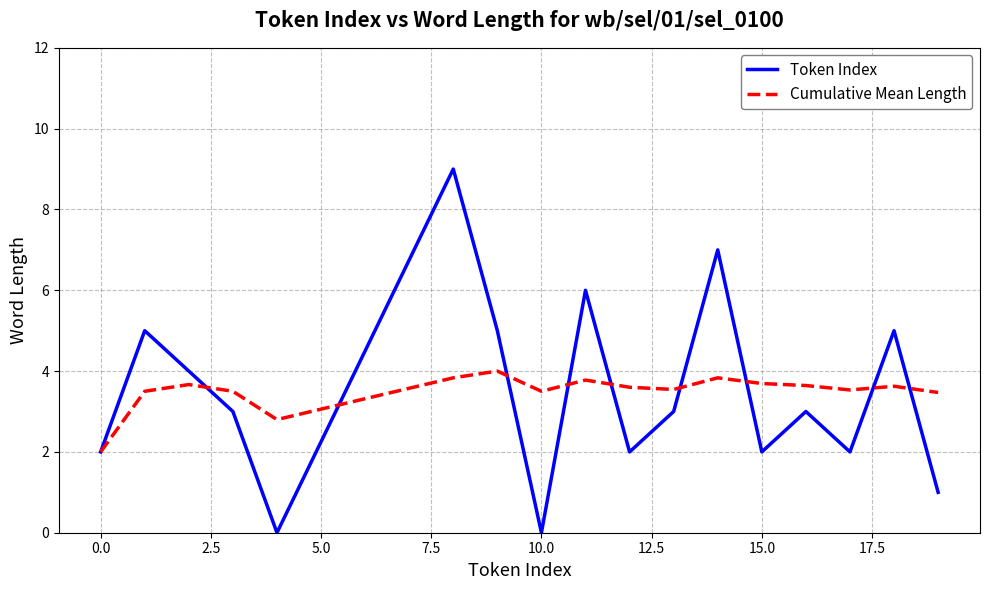

What is the average value of the Cumulative Mean Length series?

3.5